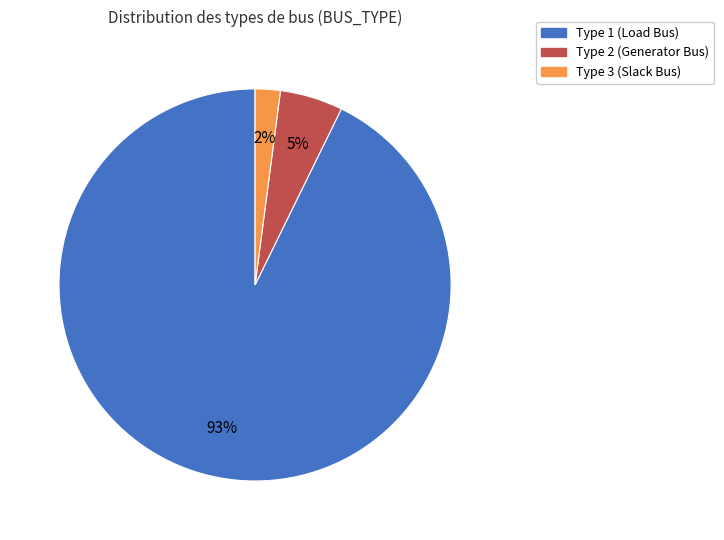

How many segments does this pie chart have?

3